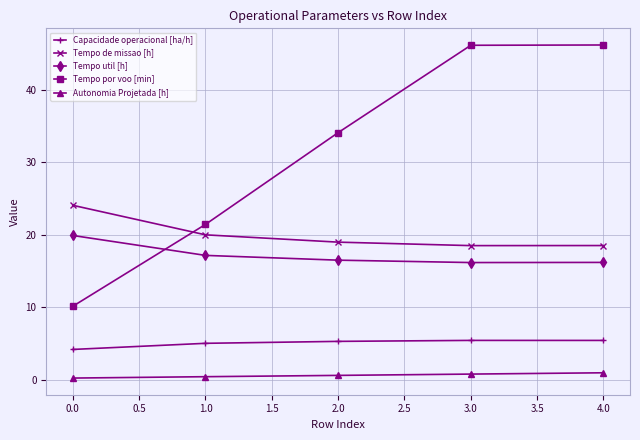

Which series has the largest range (max minus min)?

Tempo por voo [min]